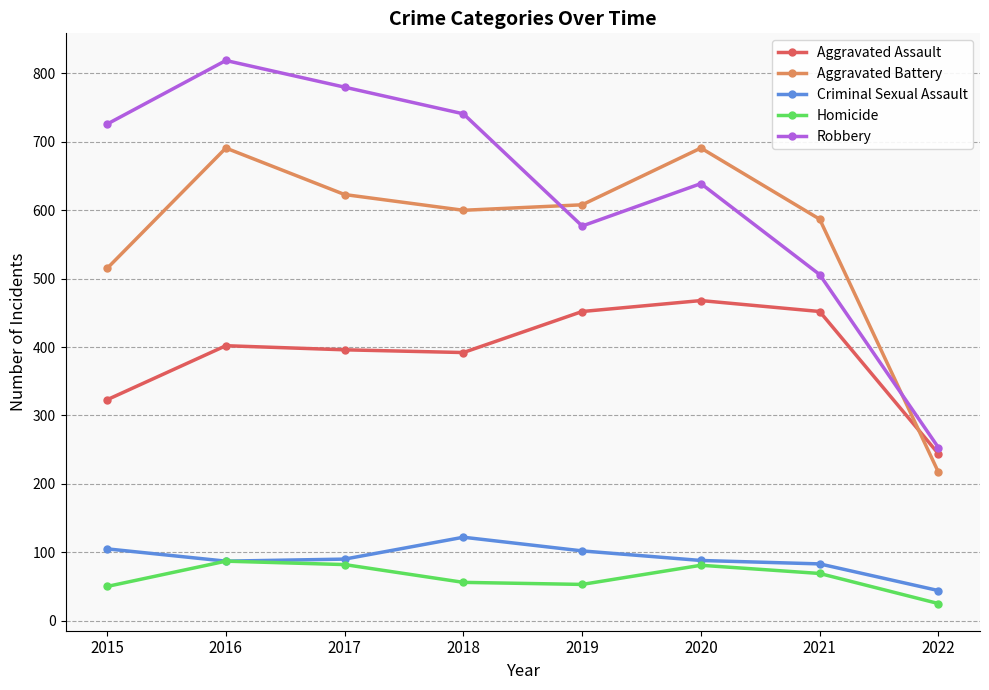

What is the value of the Aggravated Battery point at the 3rd from the left?

623